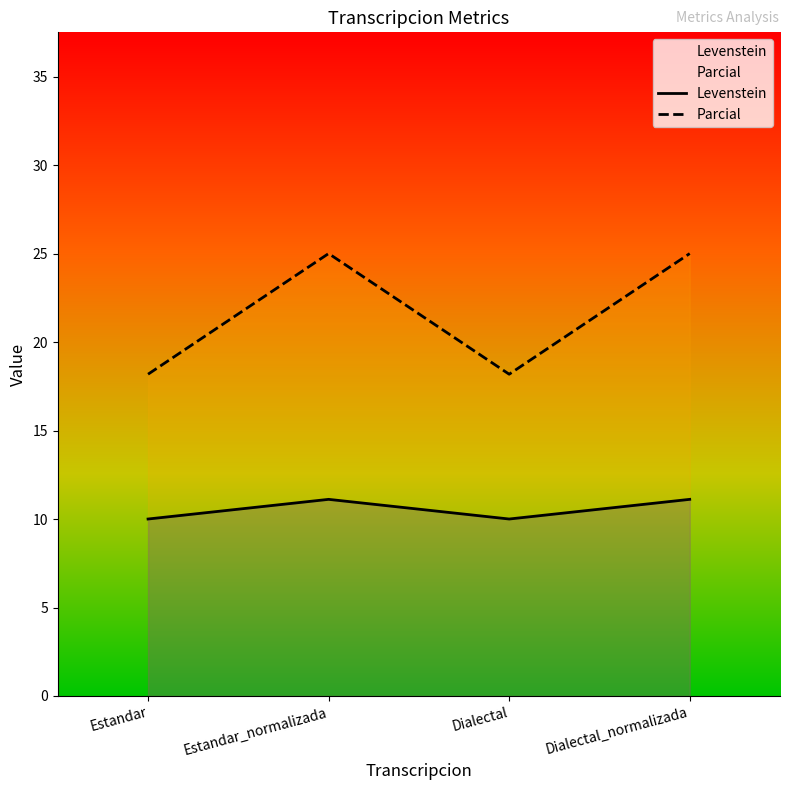

What is the sum of all Parcial values?

86.4